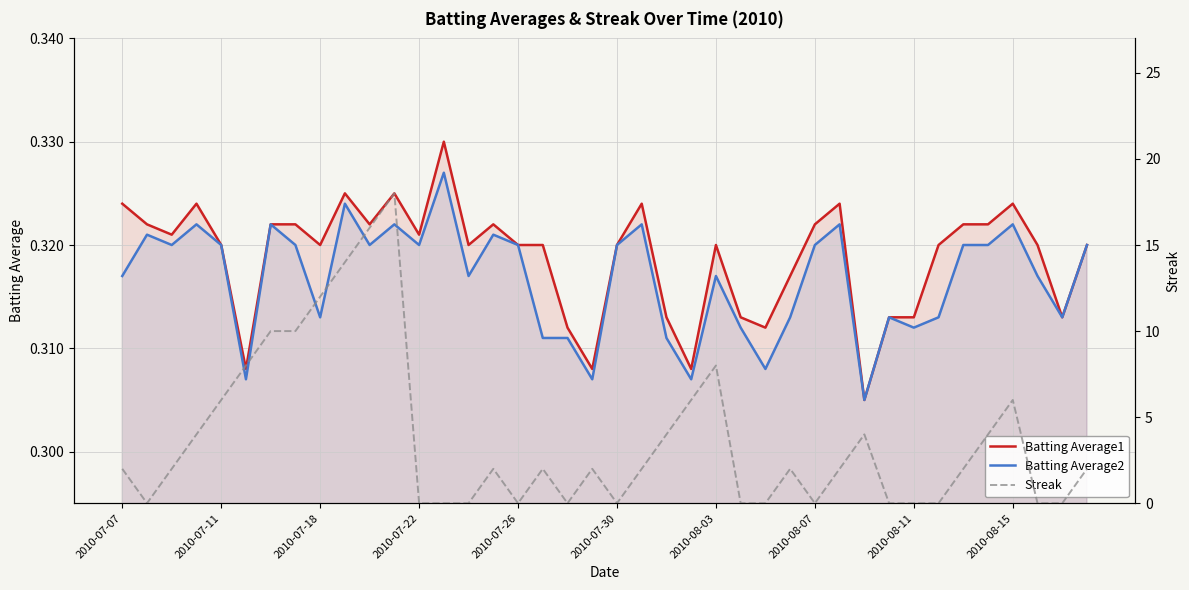

Is it true that Streak equals -12.0 at 33?

False